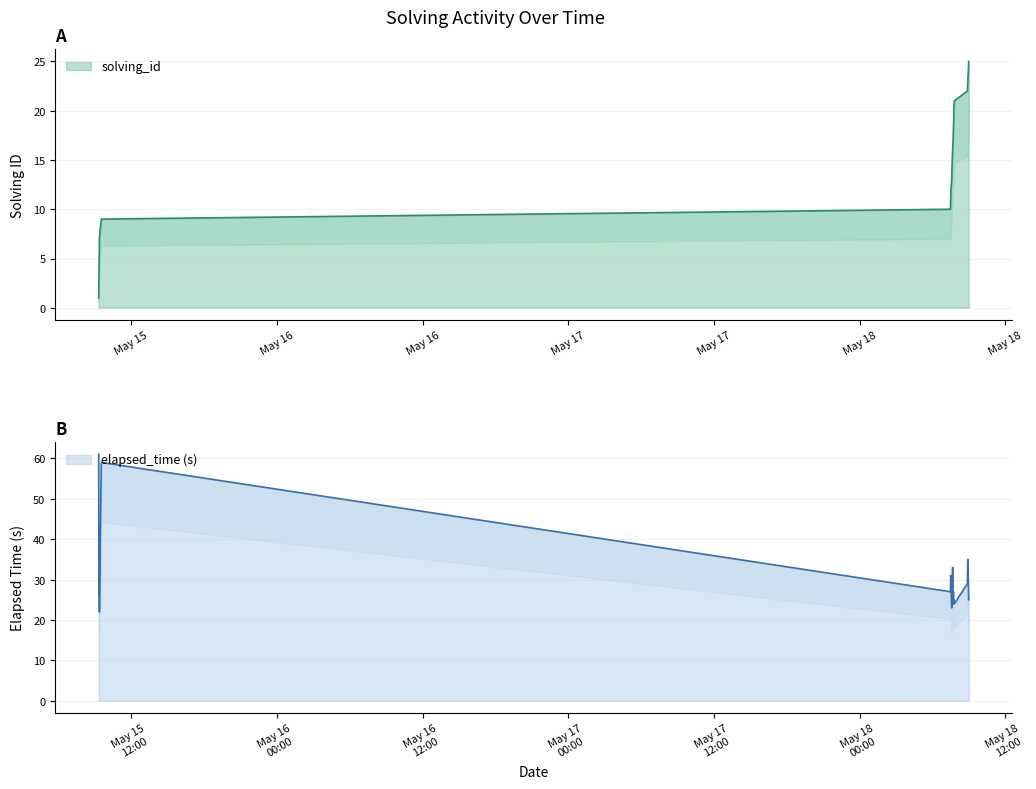

Reading left to right, what are all the values shown in this chart?

solving_id: 1	2	3	4	5	6	7	8	9	10	11	12	13	14	15	16	17	18	19	20	21	22	23	24	25
elapsed_time: 61	33	26	36	30	43	22	39	59	27	31	30	23	31	28	33	25	27	24	25	24	29	35	29	25